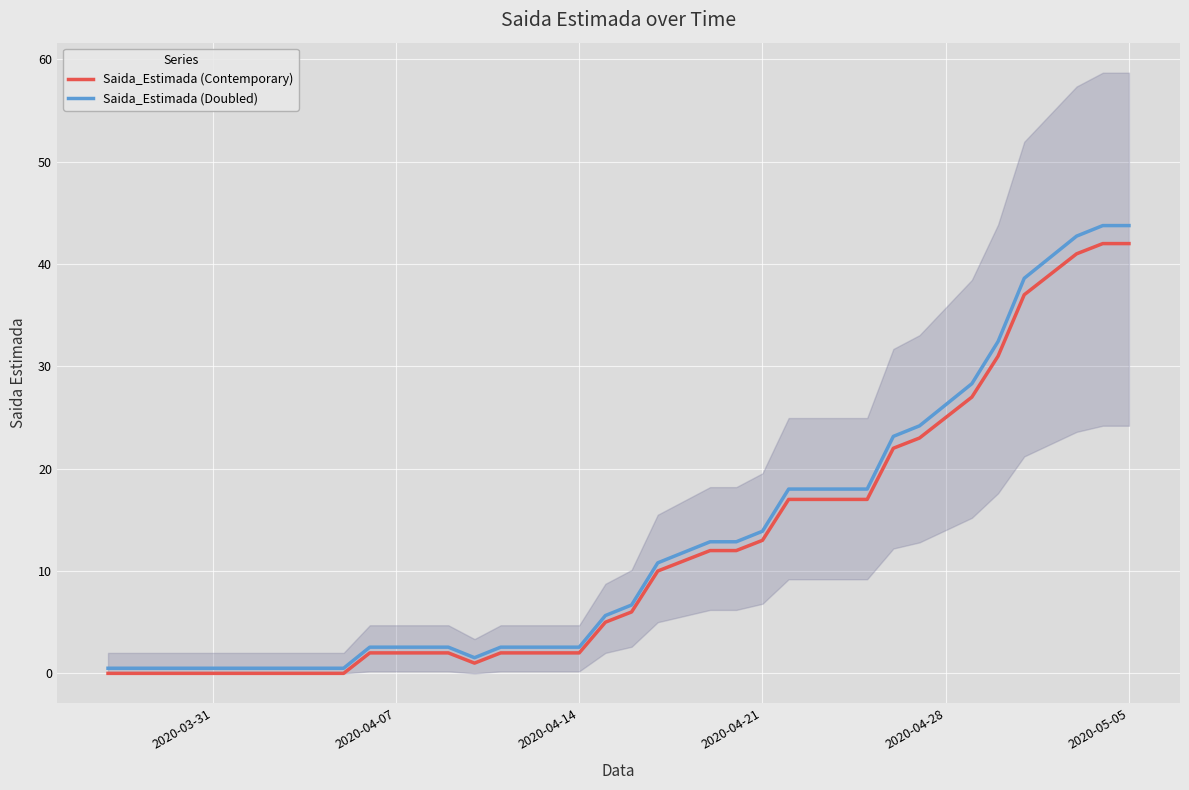

What is the maximum value for Saida_Estimada (Doubled)?

43.8